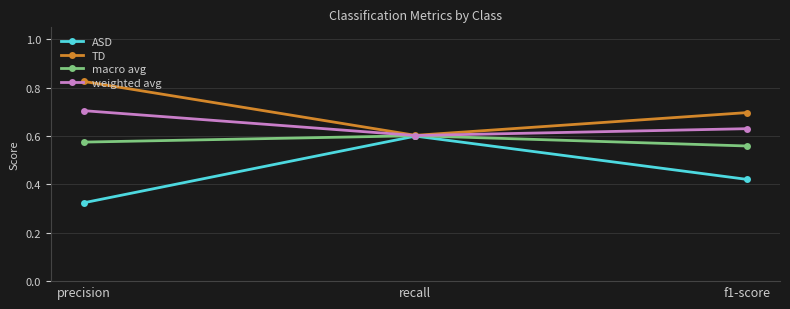

At how many categories does at least one series exceed 0?

3